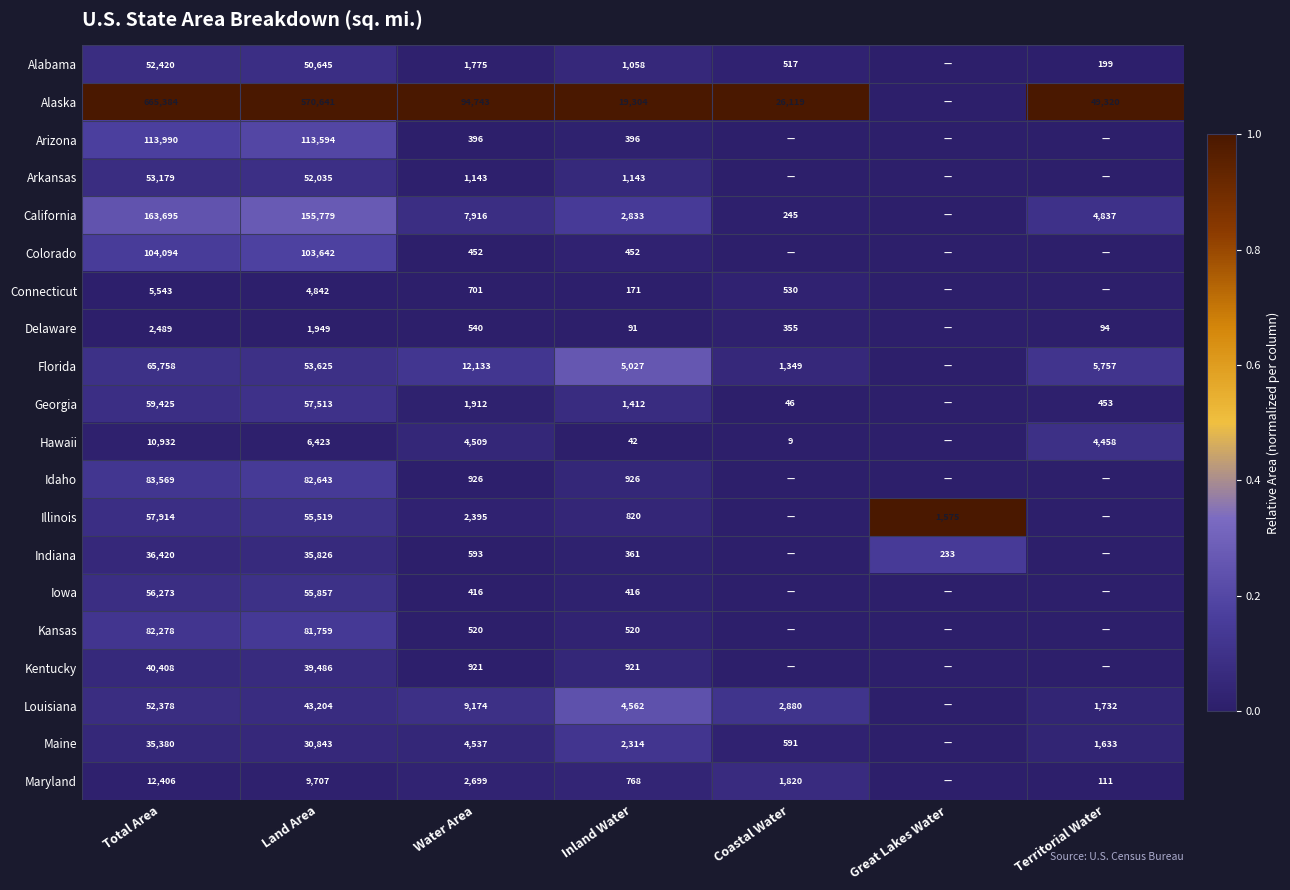

What is the spread (max minus min) of values at Water Area?

94347